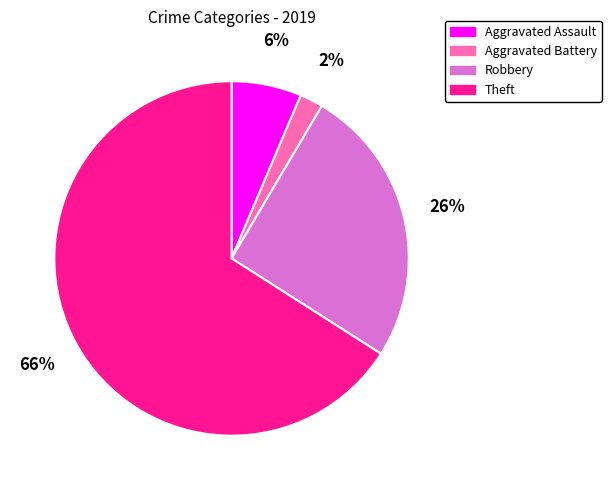

Combined, do Aggravated Battery and Theft account for over 50%?

Yes